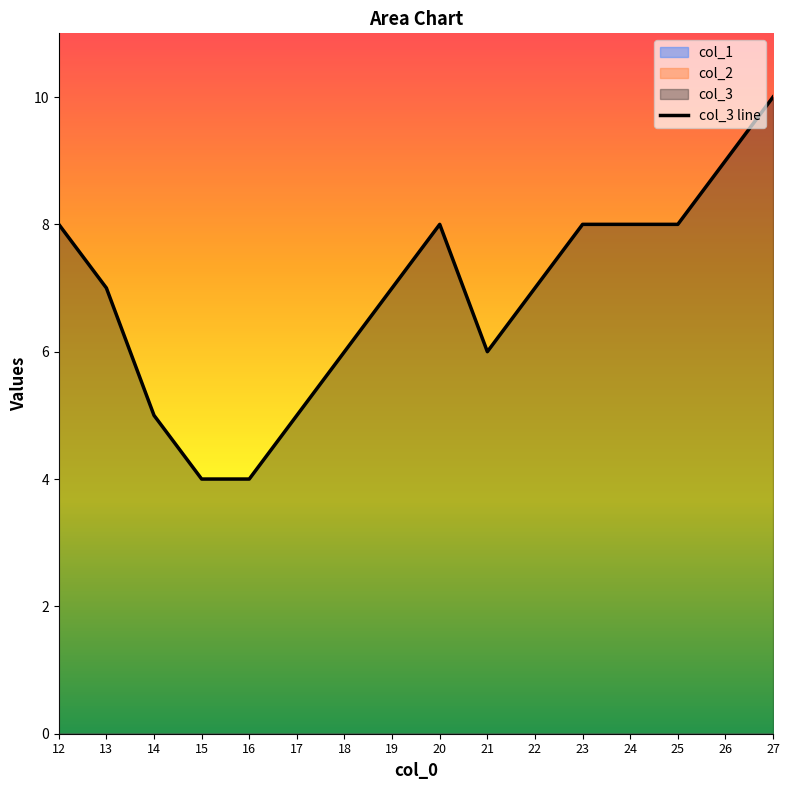

The chart shows a value of 10 at 19. True or false?

False